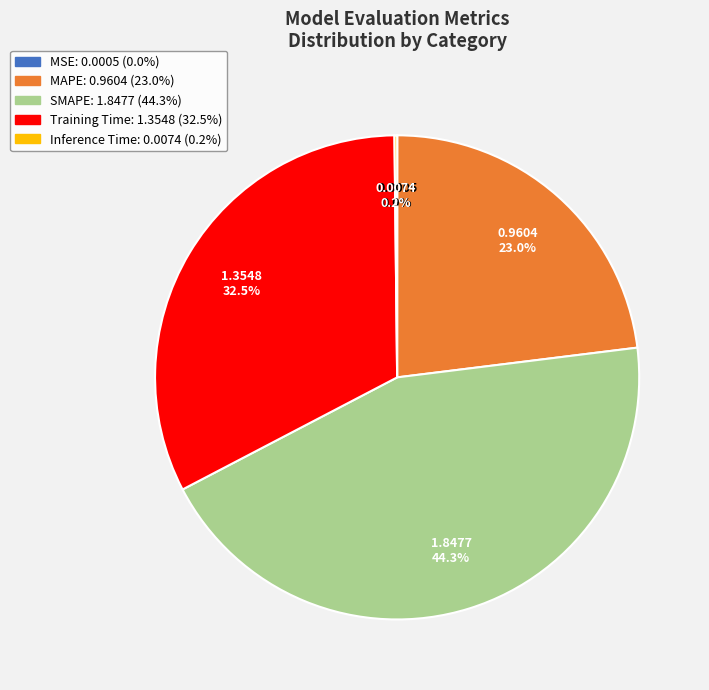

Which slice is the largest?

SMAPE